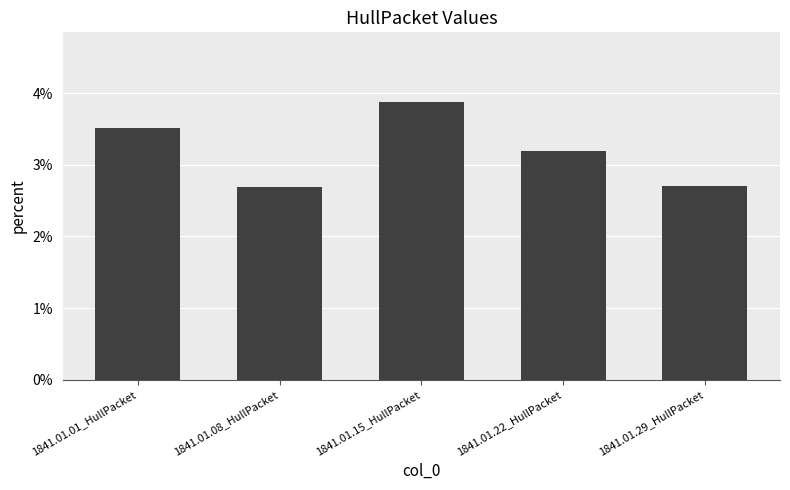

At which label is the value closest to 0?

1841.01.08_HullPacket